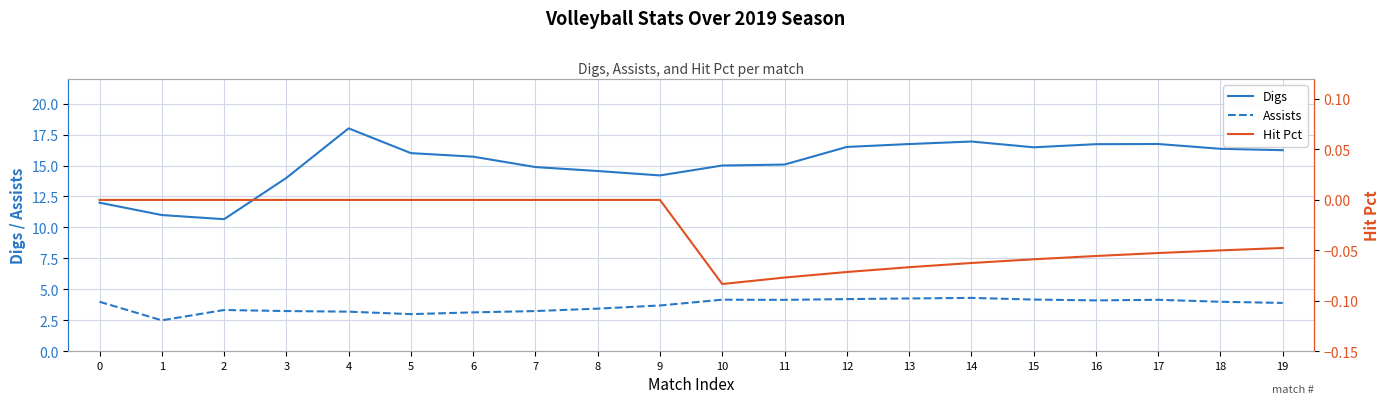

Rank the series by their maximum value, from highest to lowest.

Digs, Assists, Hit Pct